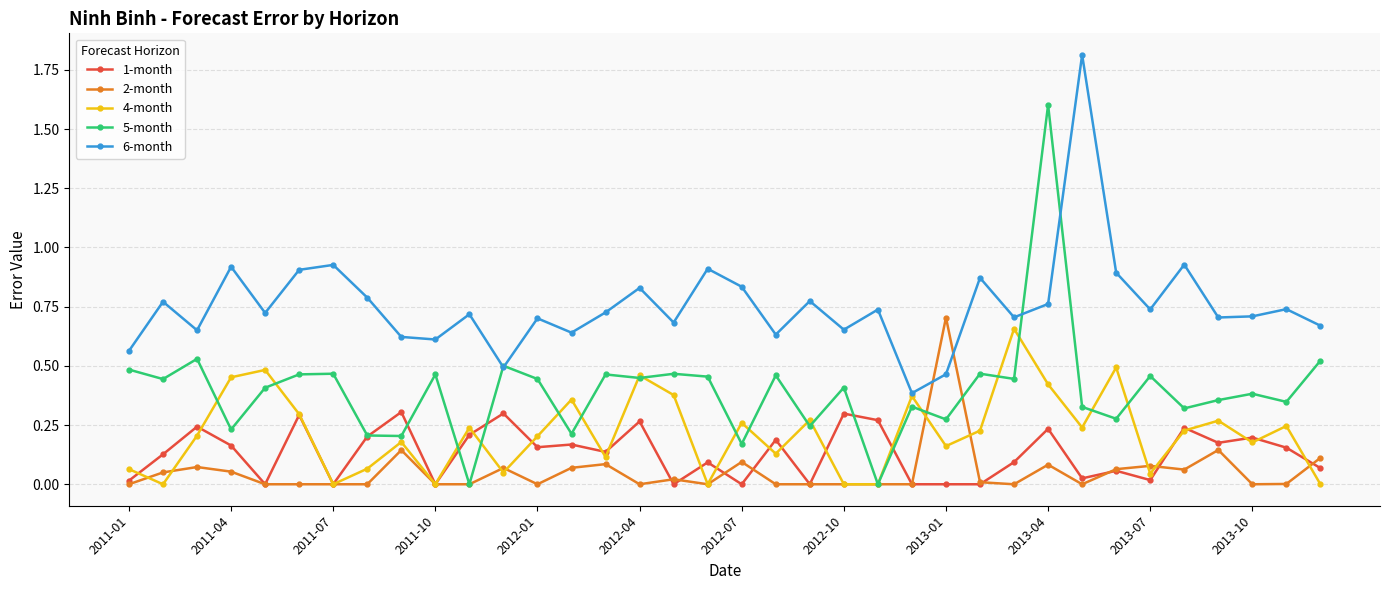

True or false: 6-month and 1-month intersect in this chart.

False